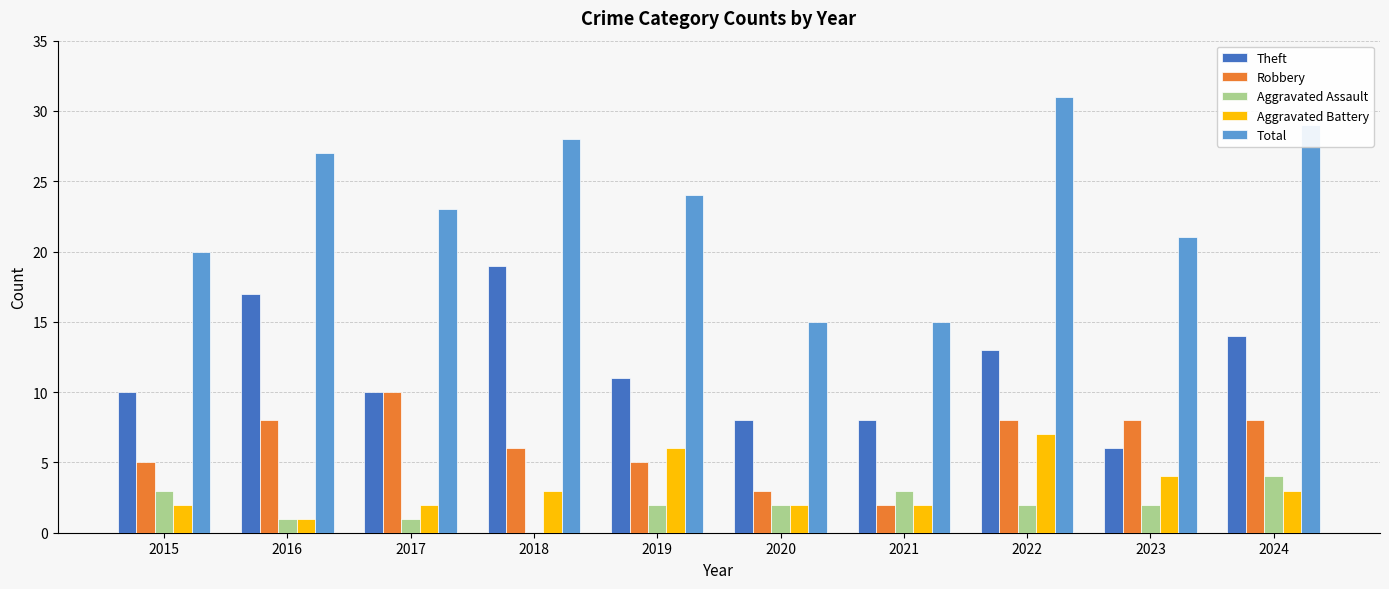

Reading right to left, what are all the values shown in this chart?

Theft: 14	6	13	8	8	11	19	10	17	10
Robbery: 8	8	8	2	3	5	6	10	8	5
Aggravated Assault: 4	2	2	3	2	2	0	1	1	3
Aggravated Battery: 3	4	7	2	2	6	3	2	1	2
Total: 29	21	31	15	15	24	28	23	27	20